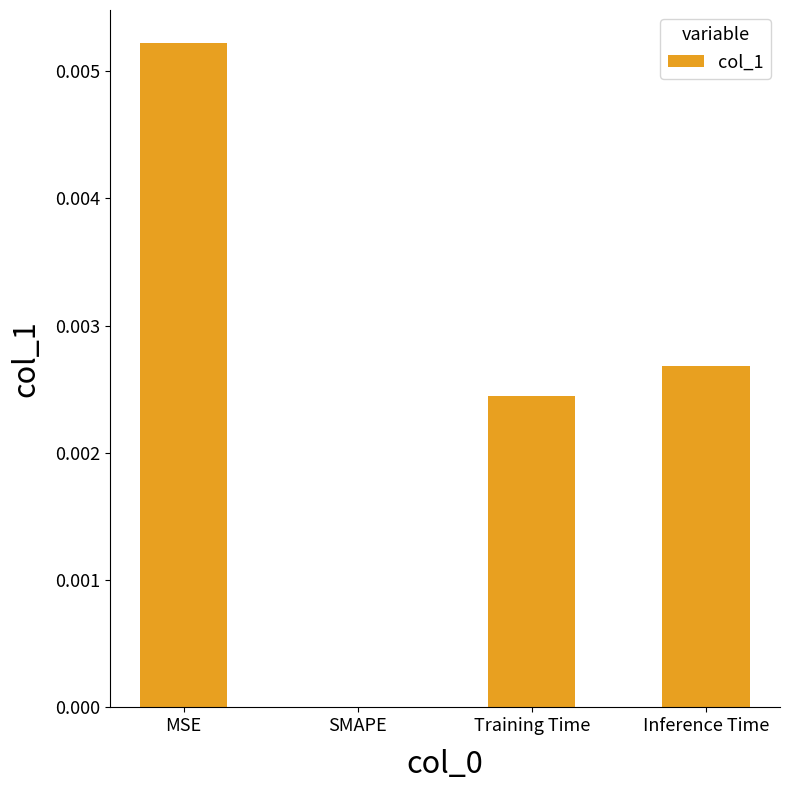

Count the values in the range 0 to 1.

4